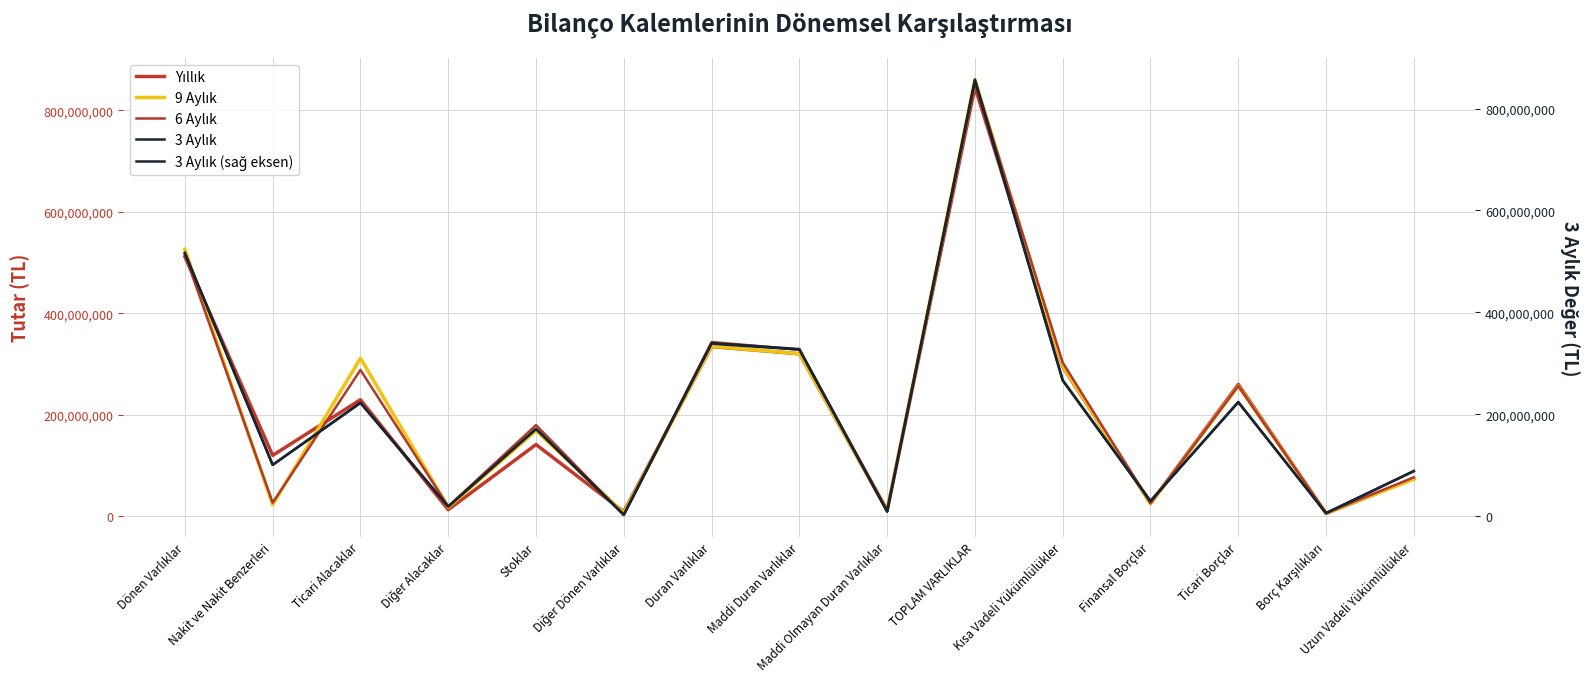

Which series changed the most between Ticari Alacaklar and Borç Karşılıkları?

9 Aylık